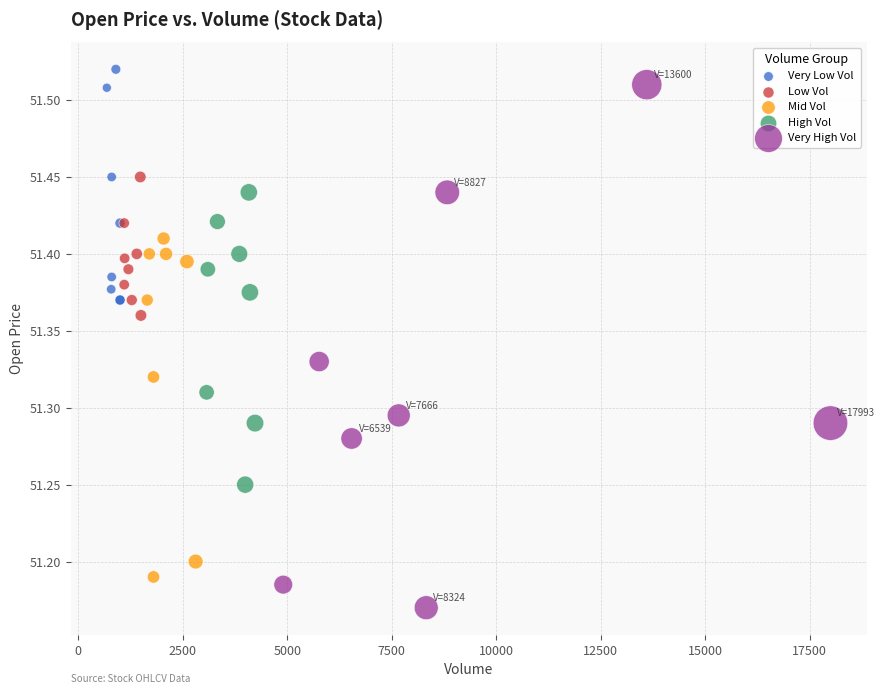

Which series contains the lowest Y value?

Very High Vol